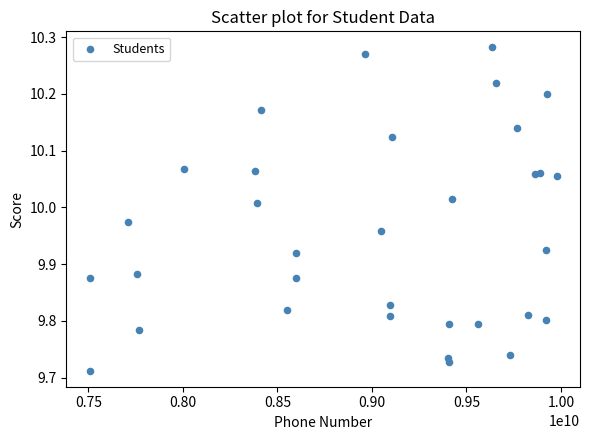

What is the range of Y values (max minus min)?

0.6